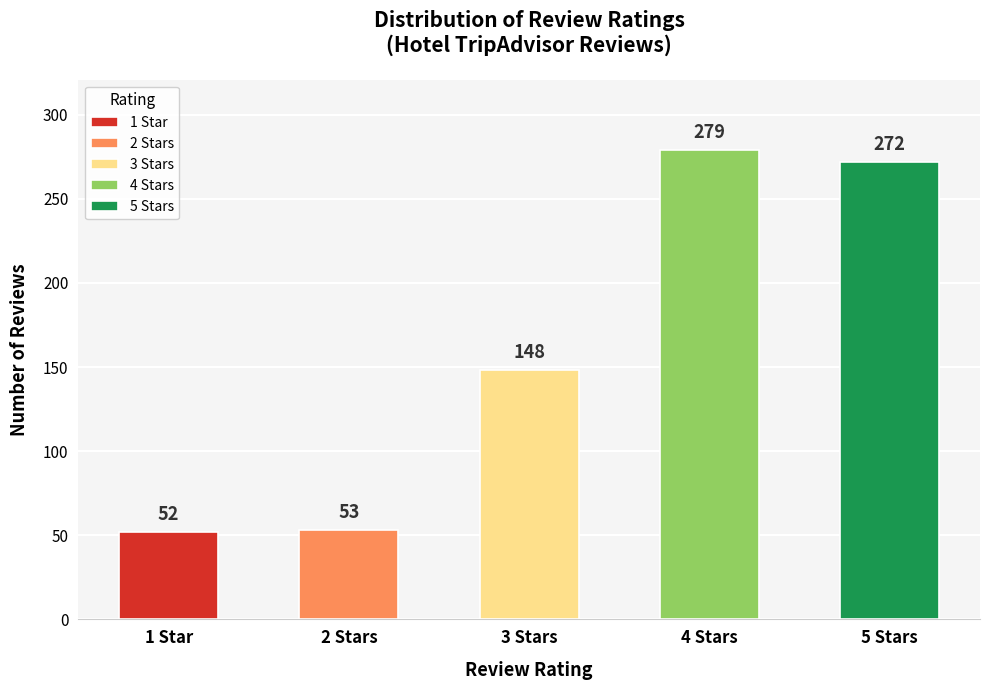

Which label corresponds to the smallest value in the chart?

1